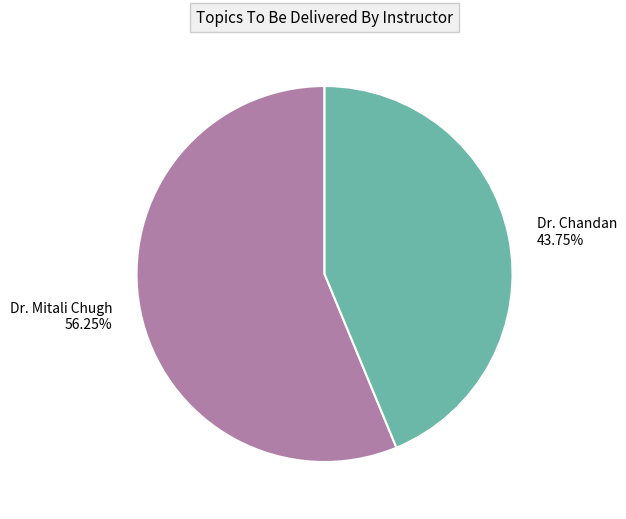

Does Dr. Mitali Chugh account for over 50% of the chart?

Yes